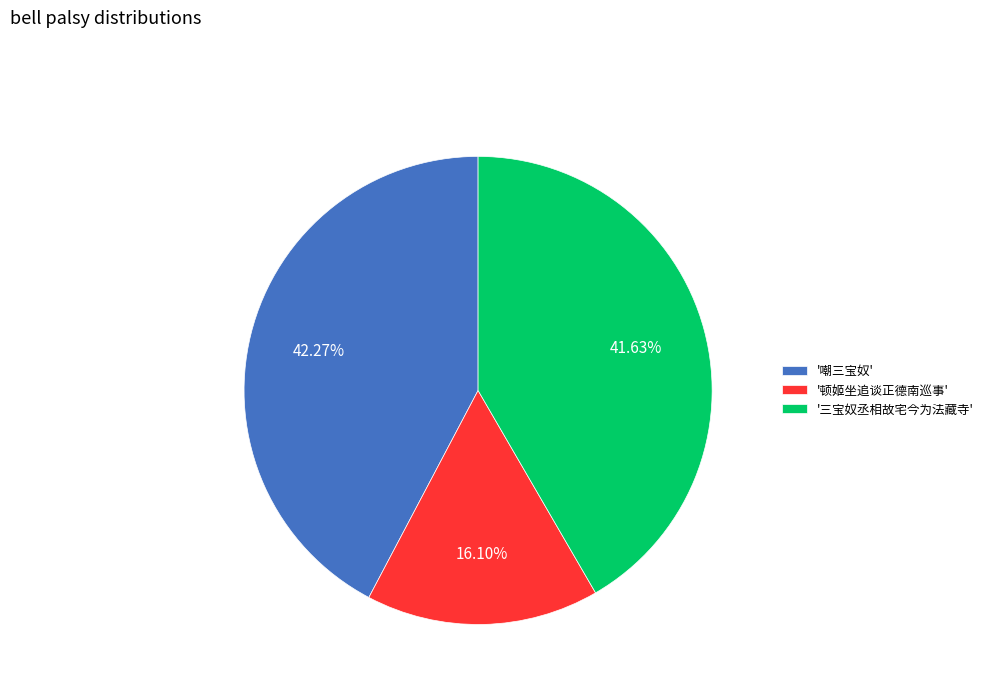

Is there any slice that represents more than half of the pie?

No